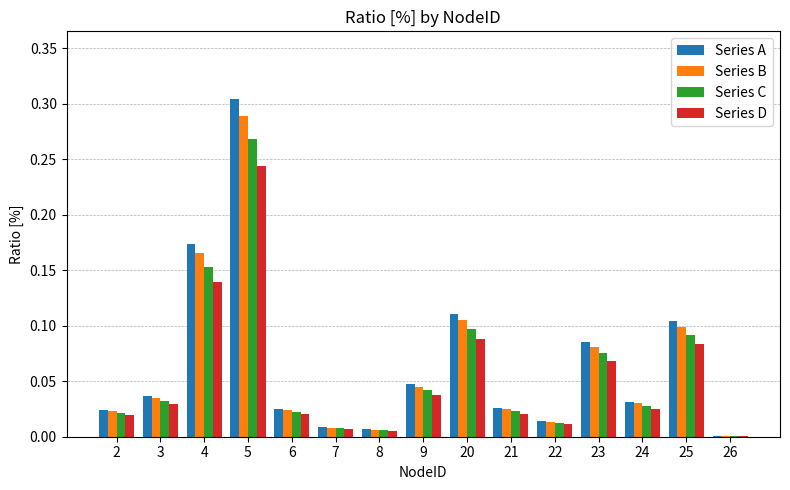

Which series has the largest total across all categories?

Series A